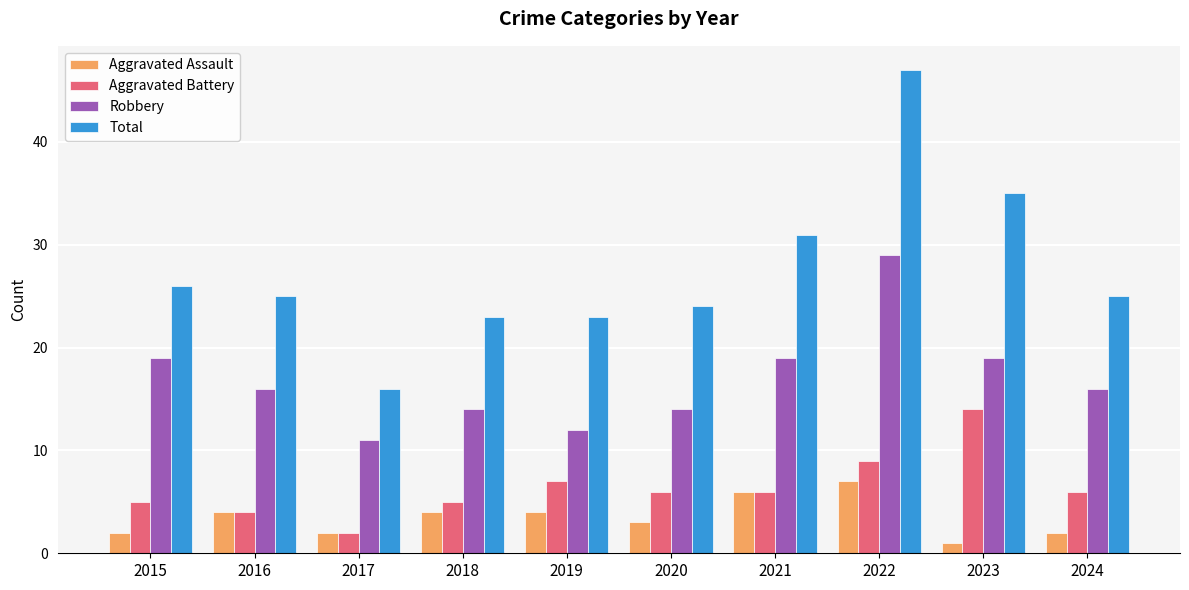

Which category has the lowest value across all series?

2023